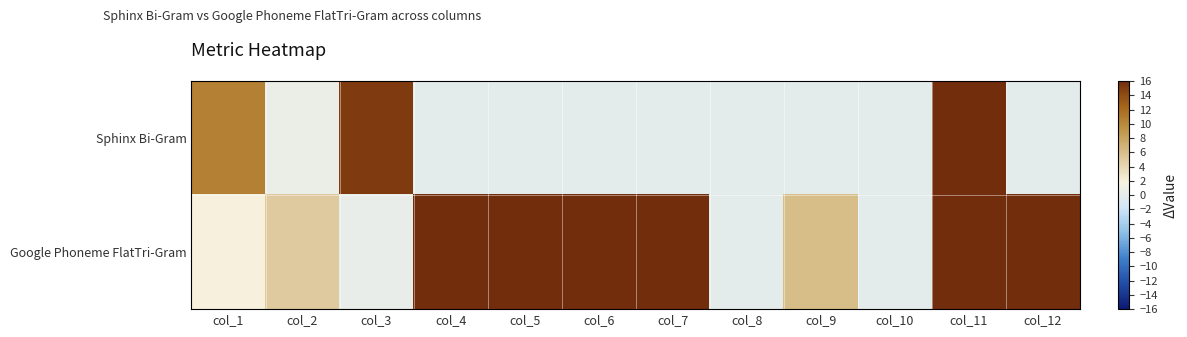

At which category is the sum across all series the highest?

col_12